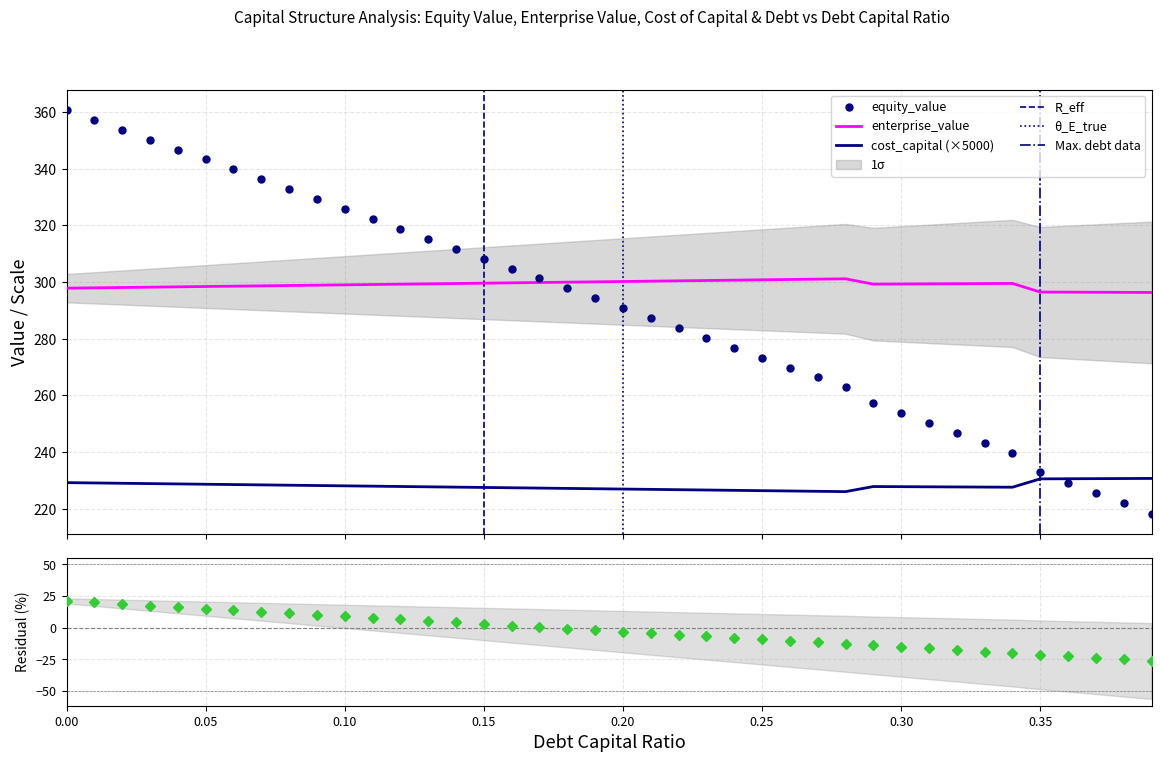

What is the difference between the enterprise_value values at 0.18 and 0.11?

0.8